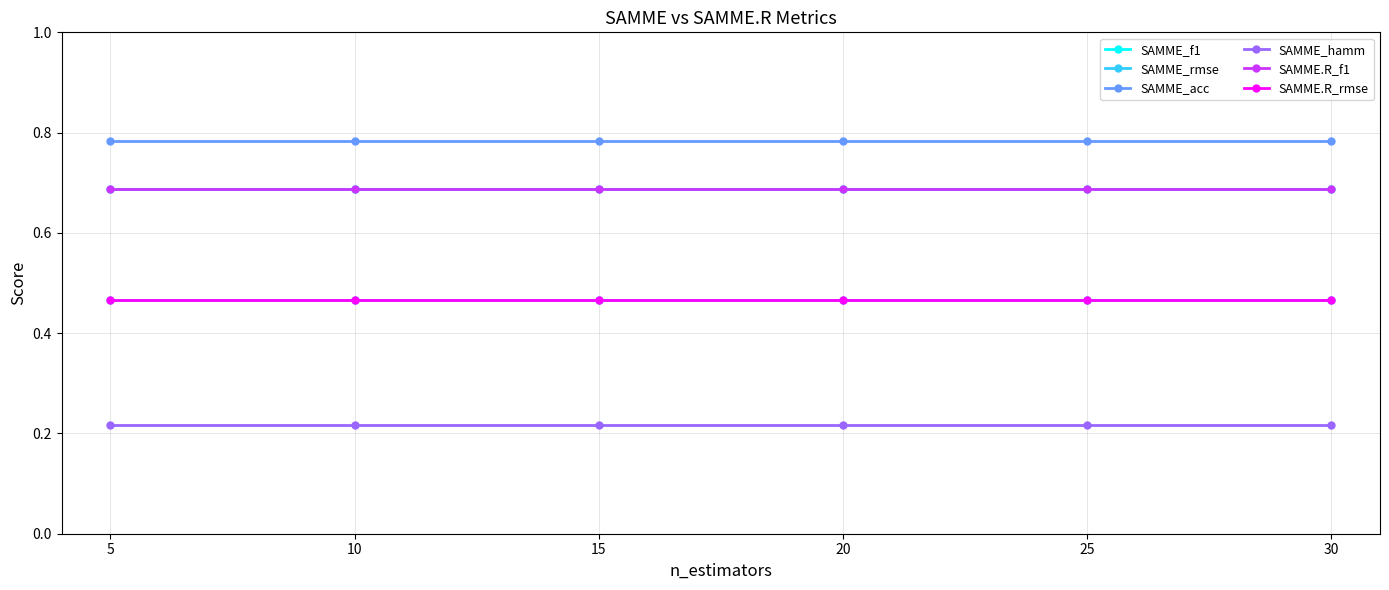

Which series has the largest total across all categories?

SAMME_acc